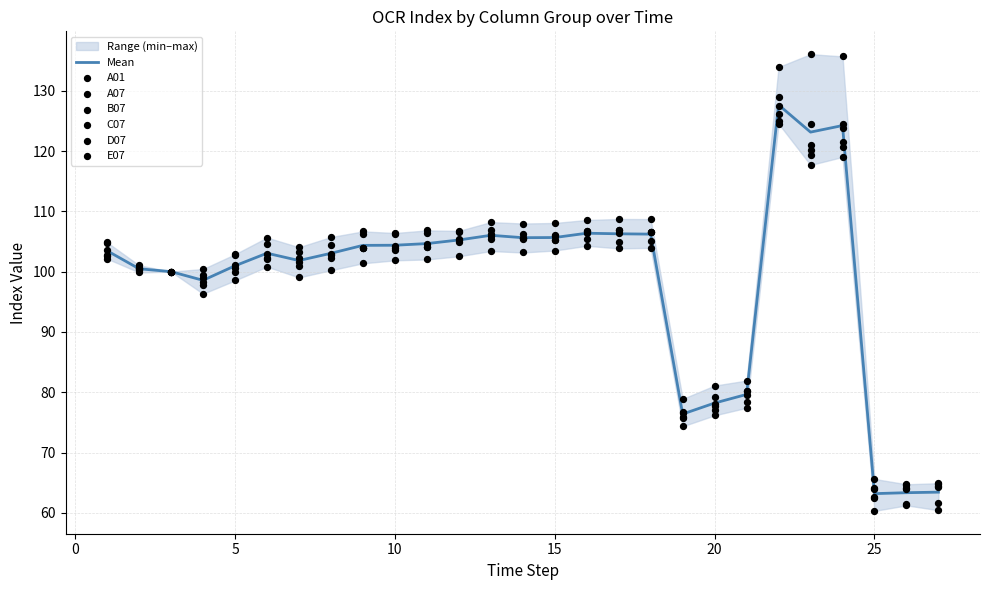

At how many categories does at least one series exceed 73?

24